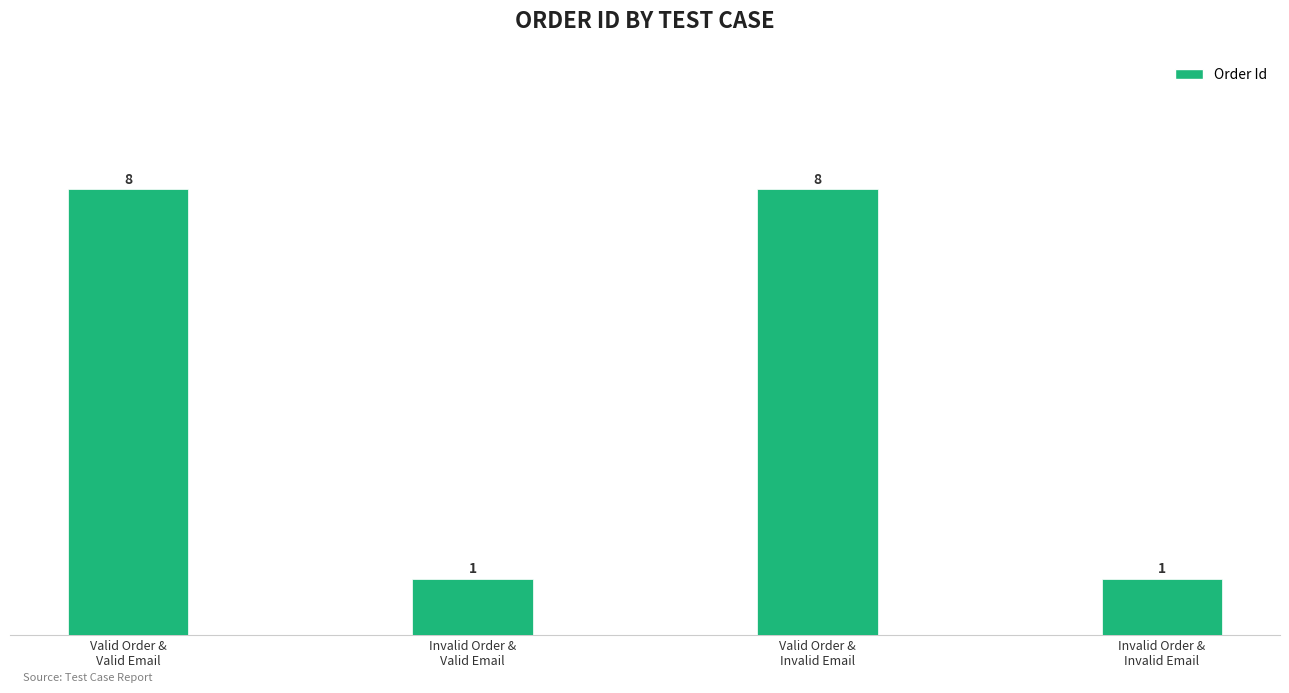

Count the values in the range 1 to 8.

4